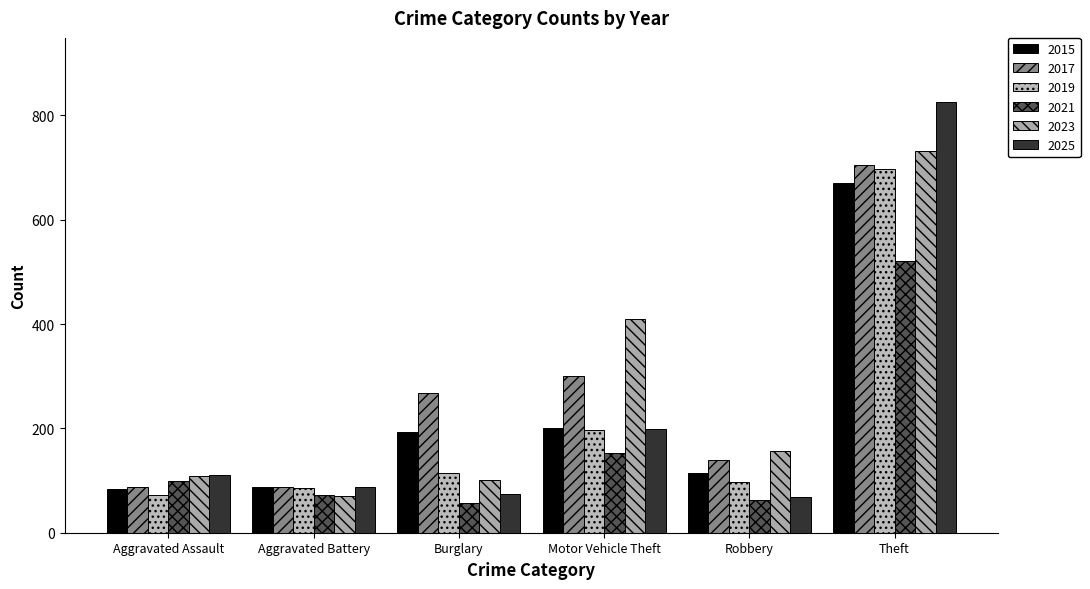

How many bars are there in each group?

6